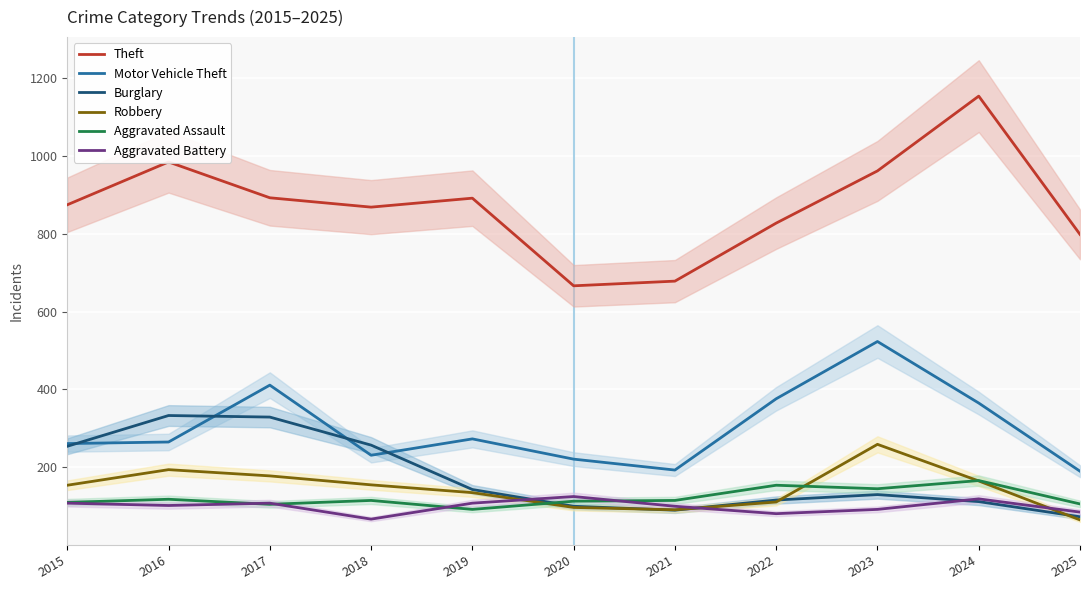

Is the value of Burglary at 2021 greater than the value of Robbery at 2017?

No